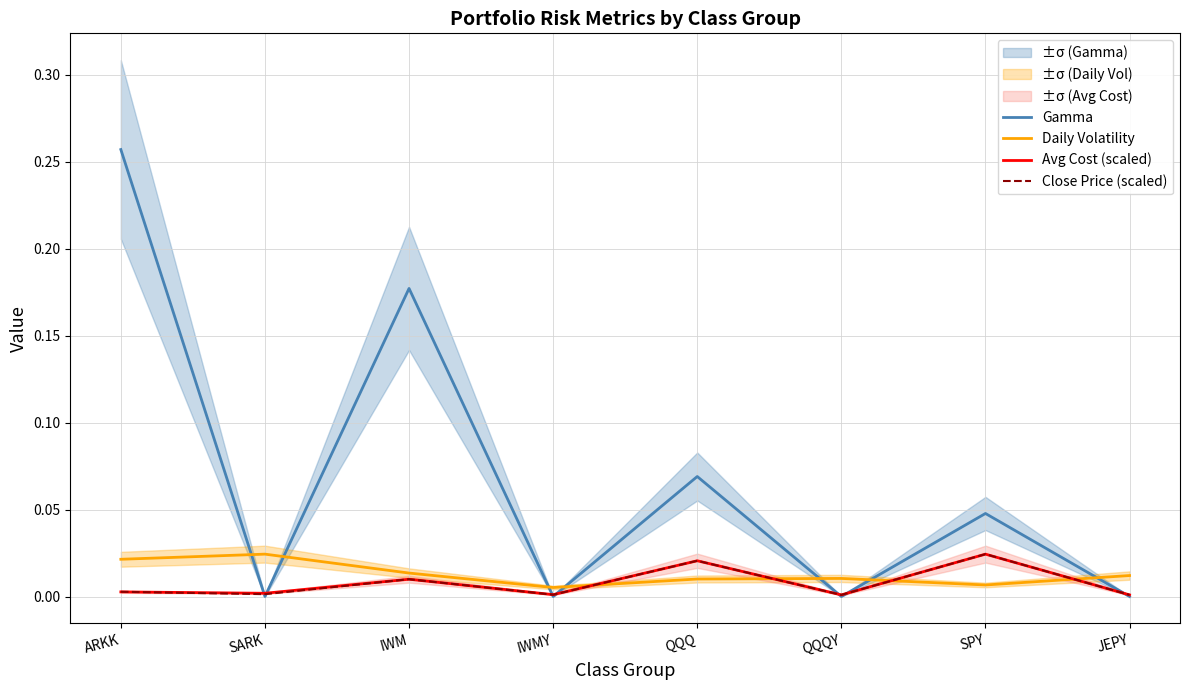

Which has a higher value, IWM or QQQY?

IWM